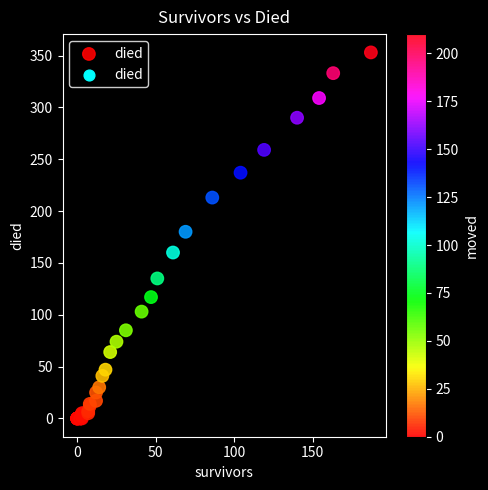

What Y value in the scatter plot is closest to 176?

180